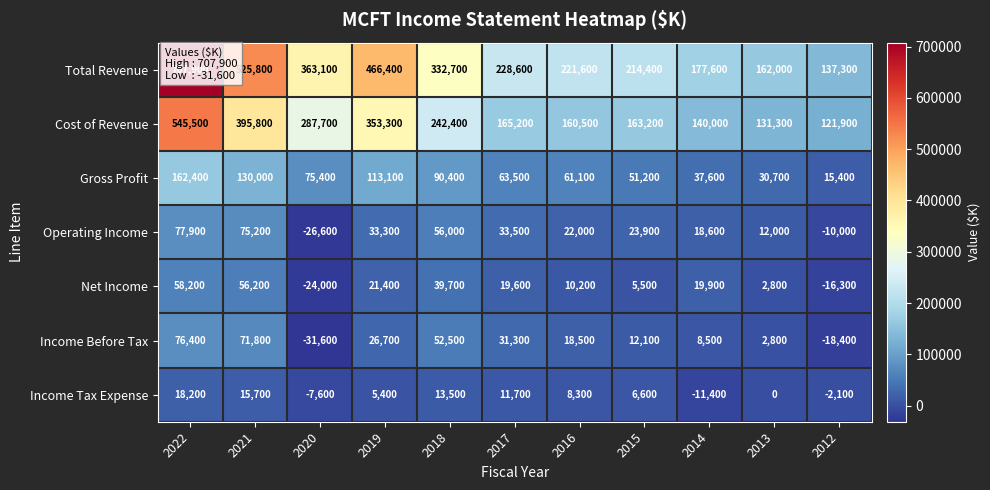

At which label does Operating Income reach its minimum?

2020